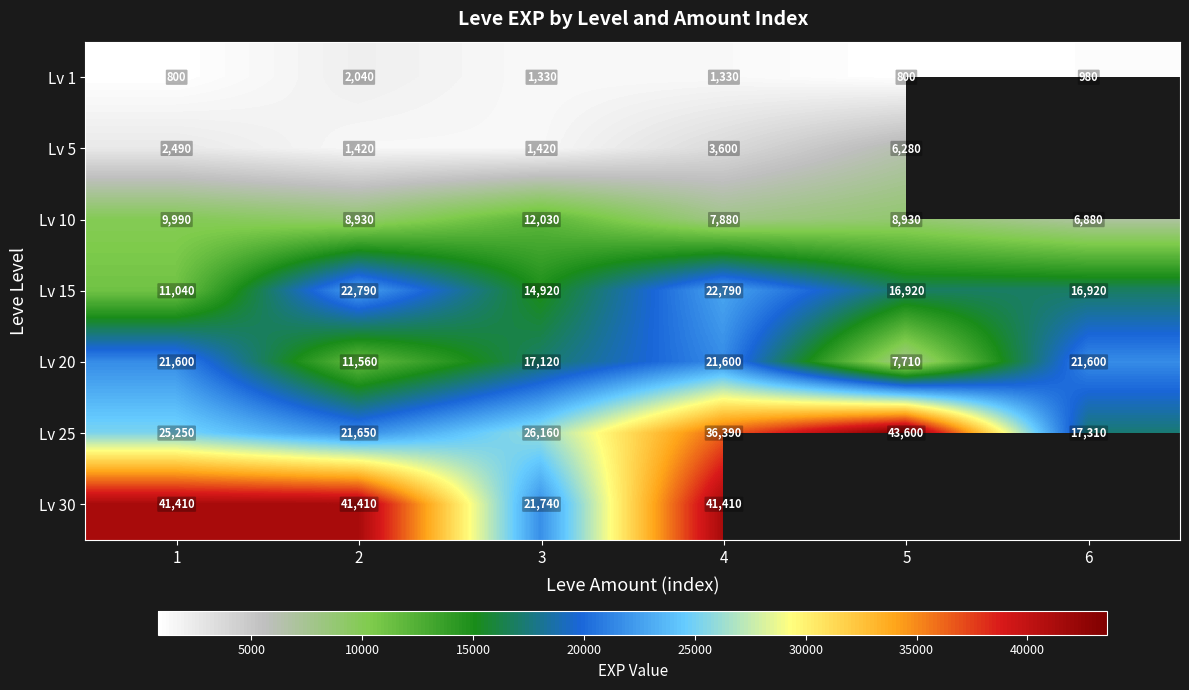

What is the lowest value of the Lv 20 series?

7710